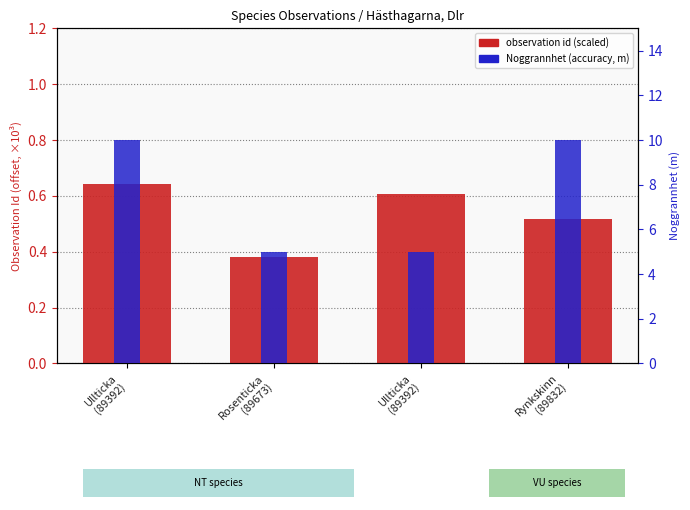

What is the difference between the maximum and minimum values?

0.3